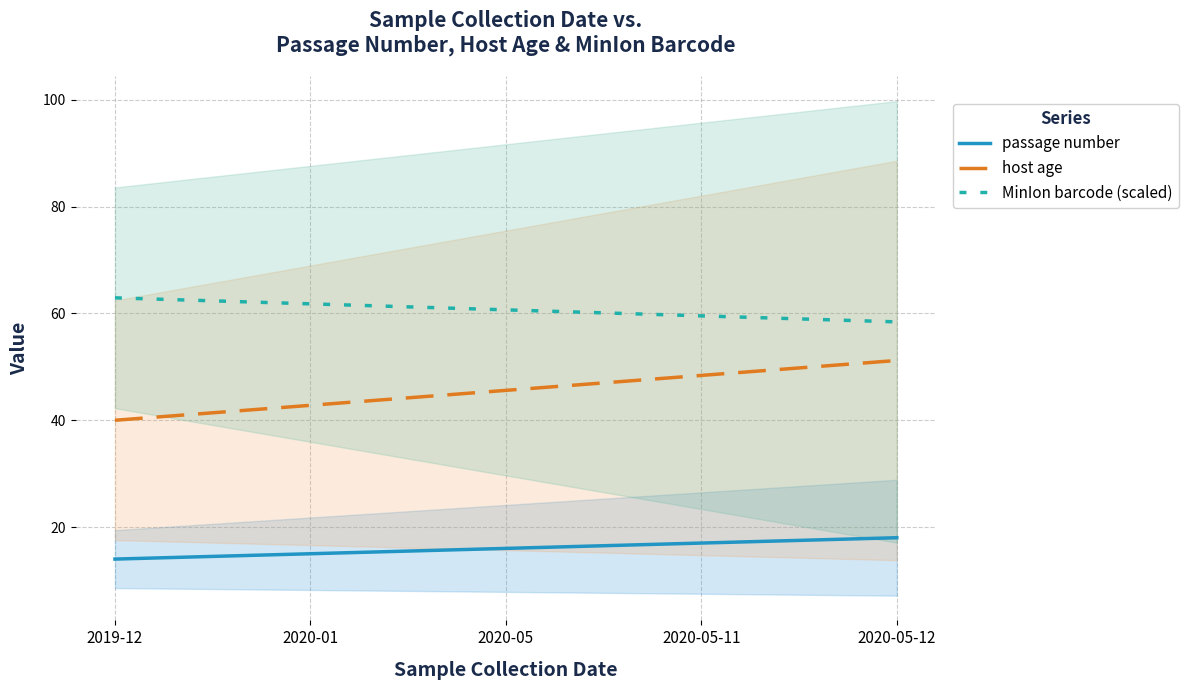

List the series in order of their overall mean, lowest first.

passage number, host age, MinIon barcode (scaled)